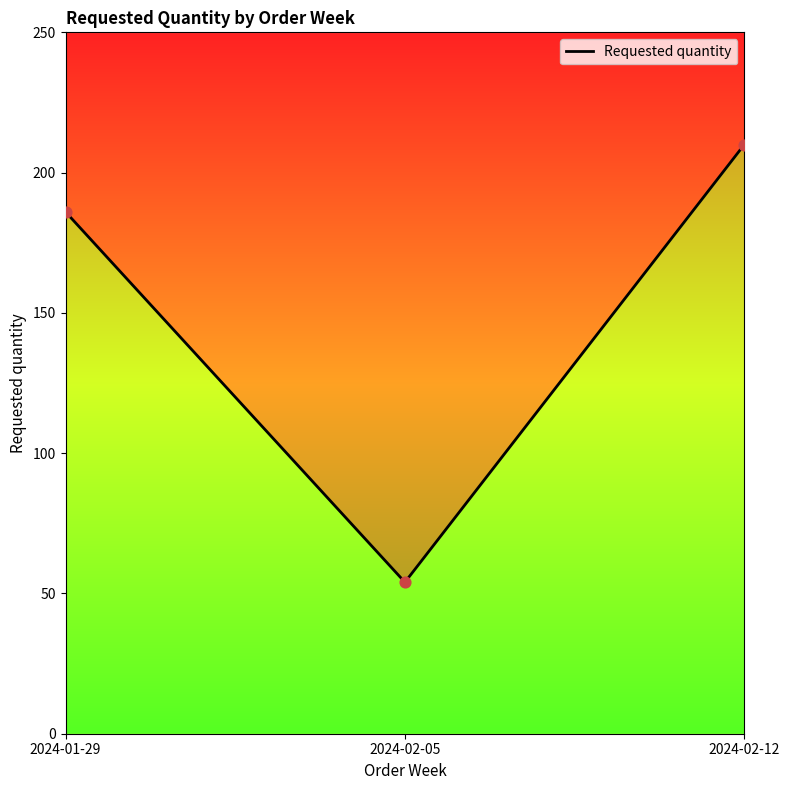

What is the change in value from 2024-01-29 to 2024-02-05?

-132